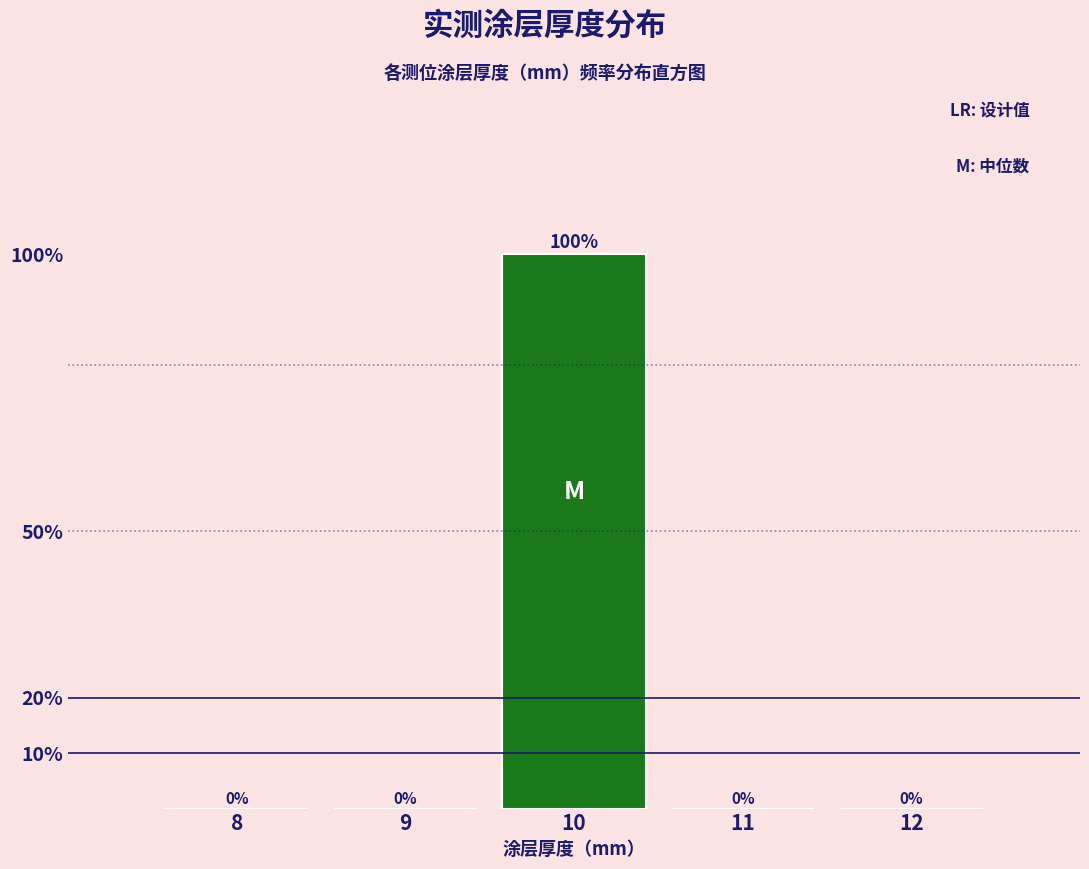

Reading left to right, extract all data points from this chart.

8=0	9=0	10=100	11=0	12=0